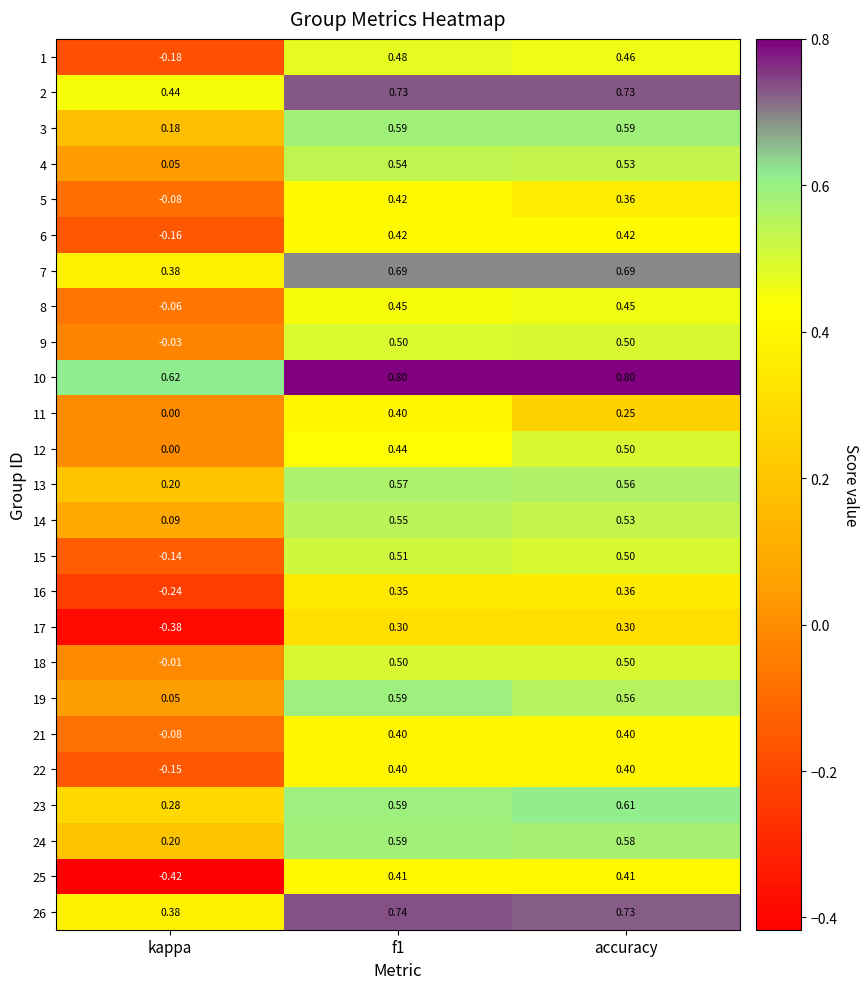

Which series has the largest range (max minus min)?

25